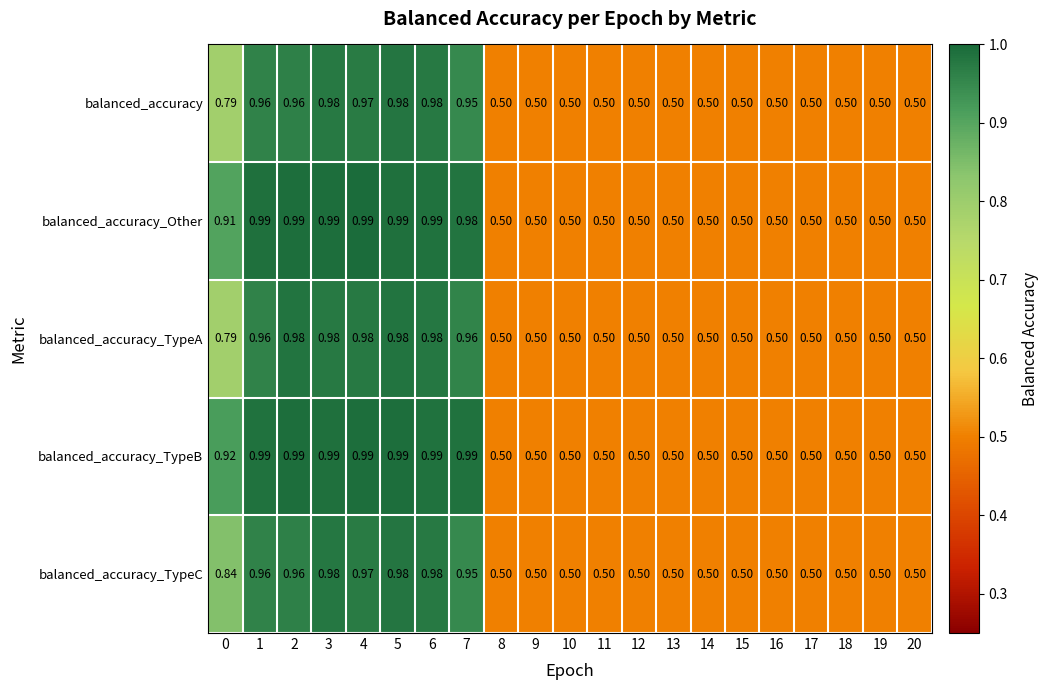

Which series has the largest total across all categories?

balanced_accuracy_TypeB